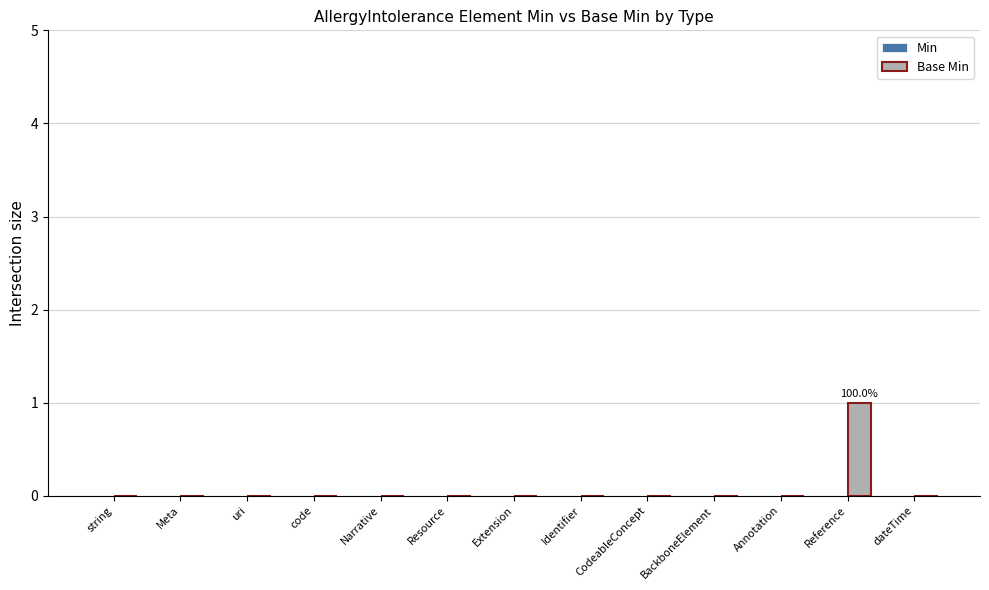

Does the chart contain stacked bars?

No